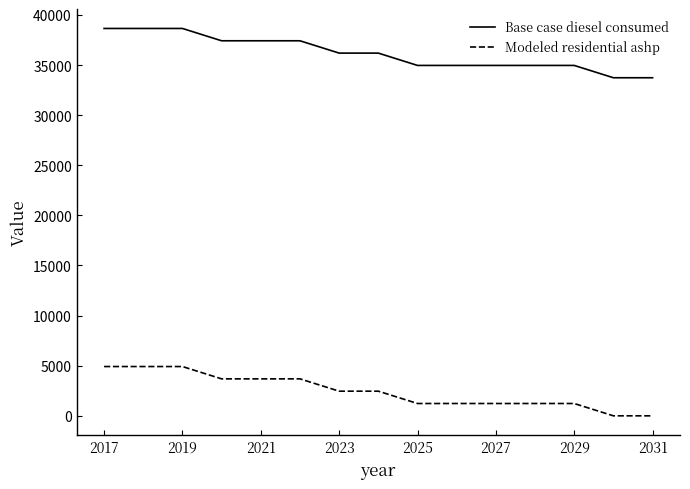

Reading left to right, extract all data points from this chart.

Base case diesel consumed: 38663.7	38663.7	38663.7	37433.4	37433.4	37433.4	36203.0	36203.0	34972.7	34972.7	34972.7	34972.7	34972.7	33742.4	33742.4
Modeled residential ashp: 4909.7	4909.7	4909.7	3679.3	3679.3	3679.3	2449.0	2449.0	1218.7	1218.7	1218.7	1218.7	1218.7	-11.6	-11.6